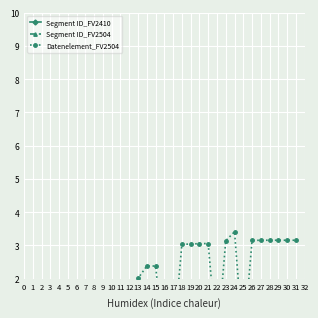

How many values in Datenelement_FV2504 are above zero?

24